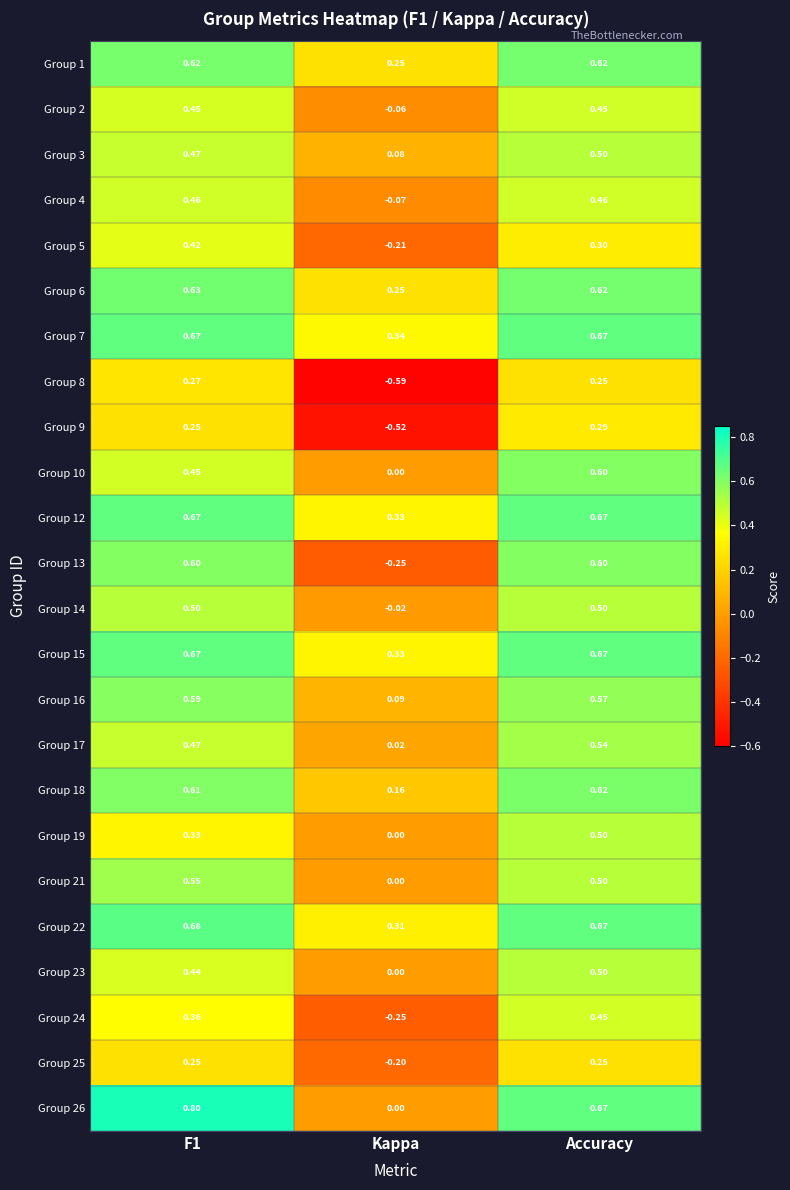

Which series changed the most between F1 and Accuracy?

Group 19